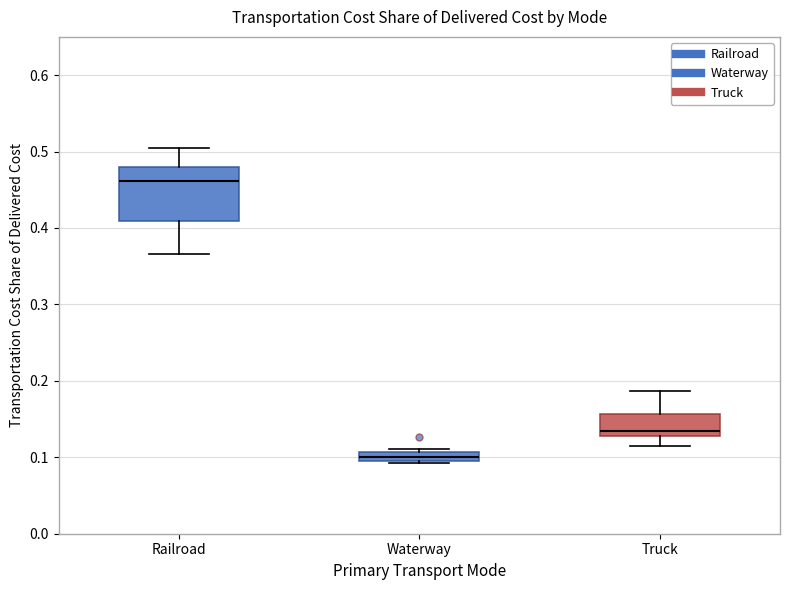

Comparing the boxes themselves (not the whiskers), which one is the tallest?

Railroad